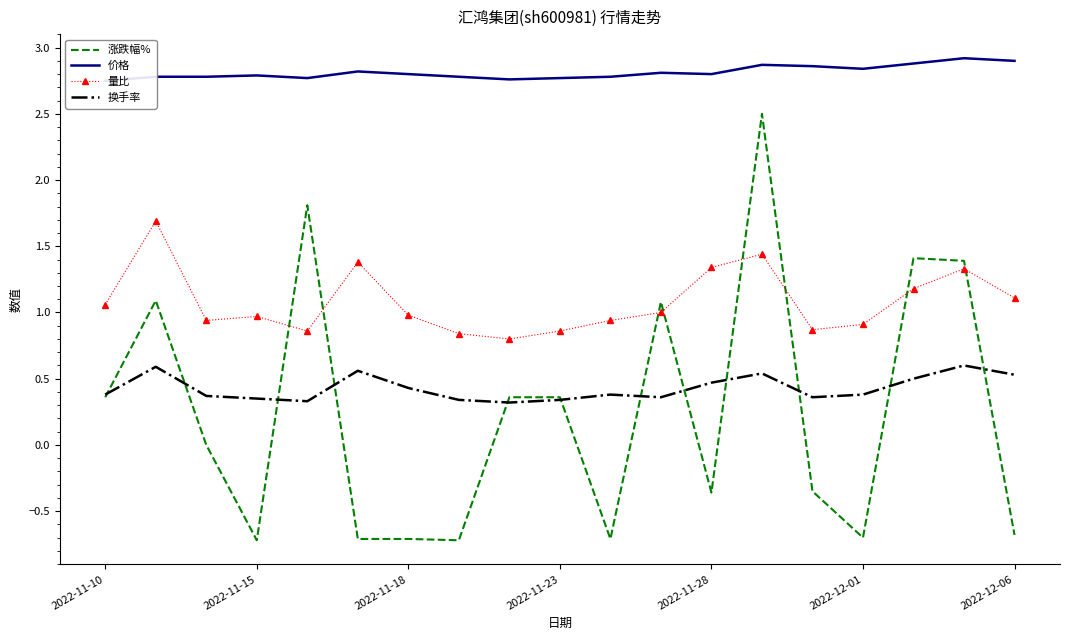

Rank the series at 17 from lowest to highest value.

换手率, 量比, 涨跌幅%, 价格